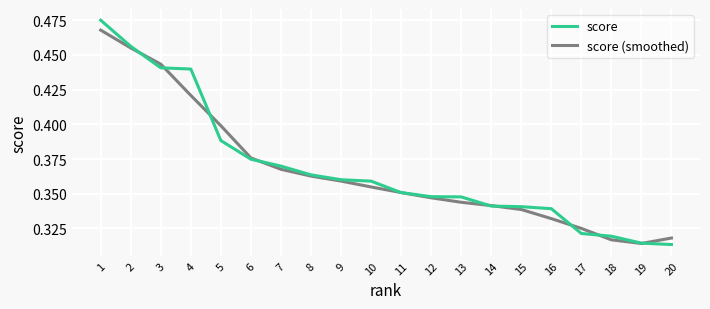

What is the difference between the second highest and minimum values in the score (smoothed) series?

0.1